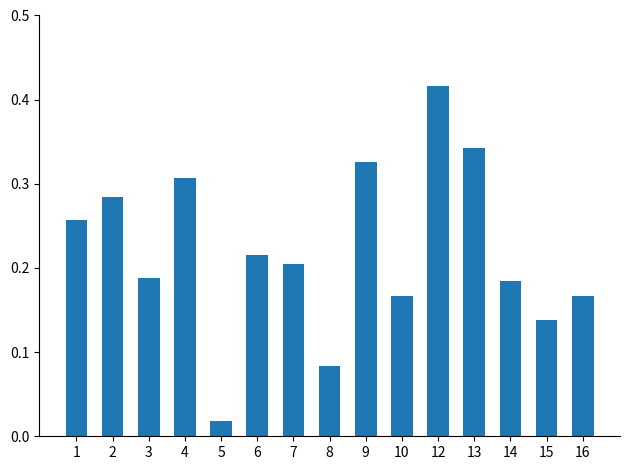

Which label corresponds to the largest value in the chart?

12